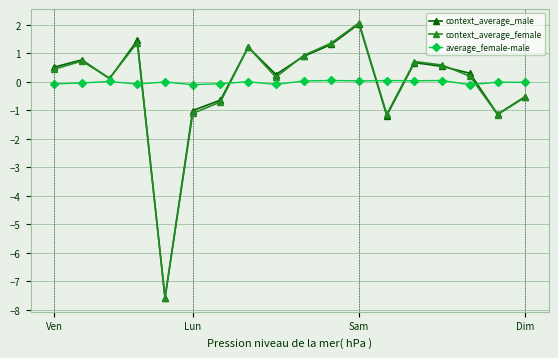

At how many categories does at least one series exceed -3?

18